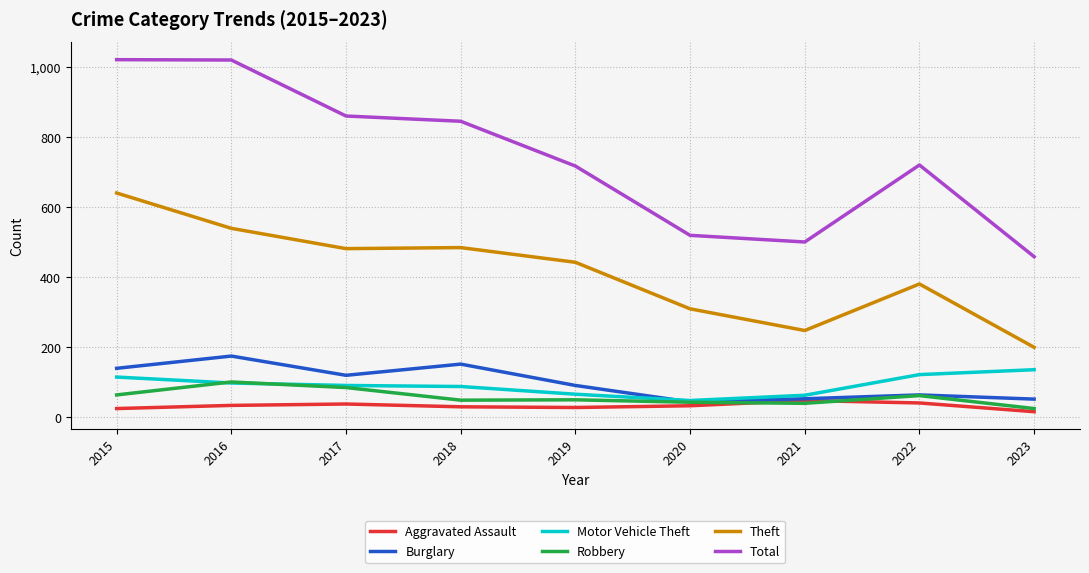

What is the difference between the highest and lowest values at 2015?

997